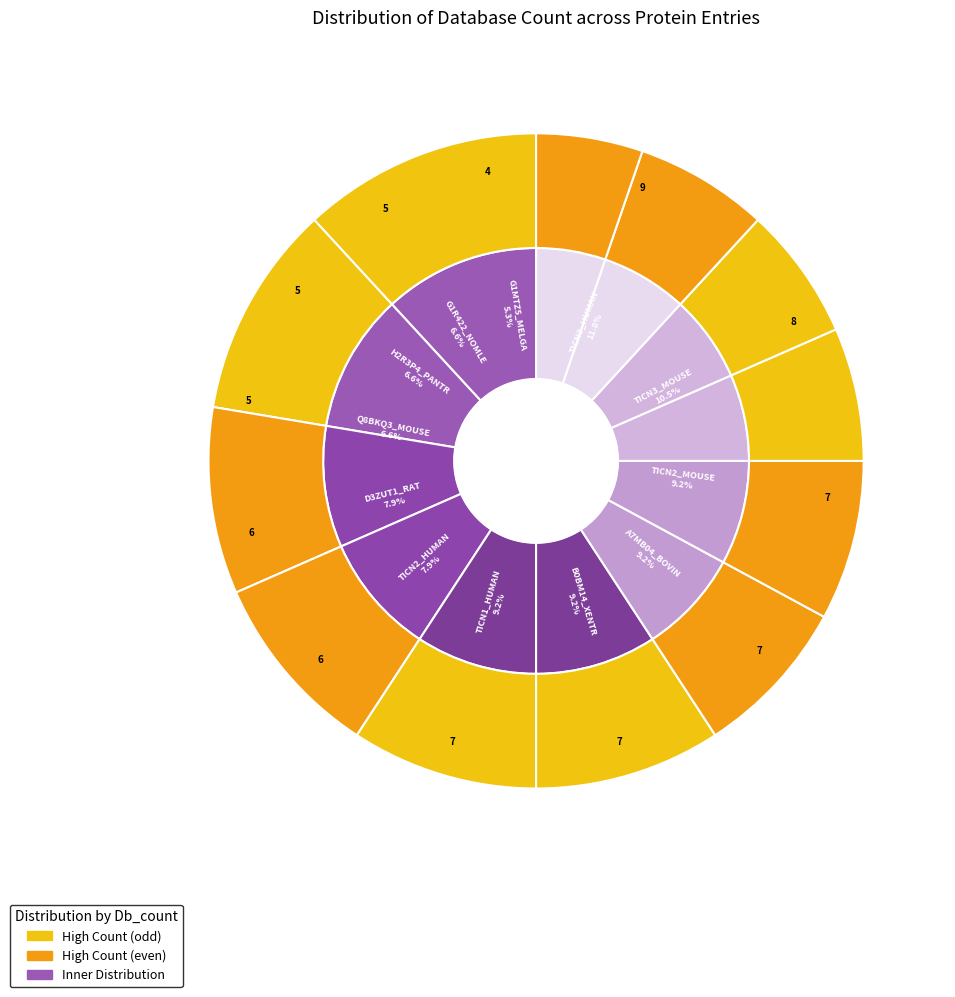

Between B0BM14_XENTR and H2R3P4_PANTR, which is larger?

B0BM14_XENTR